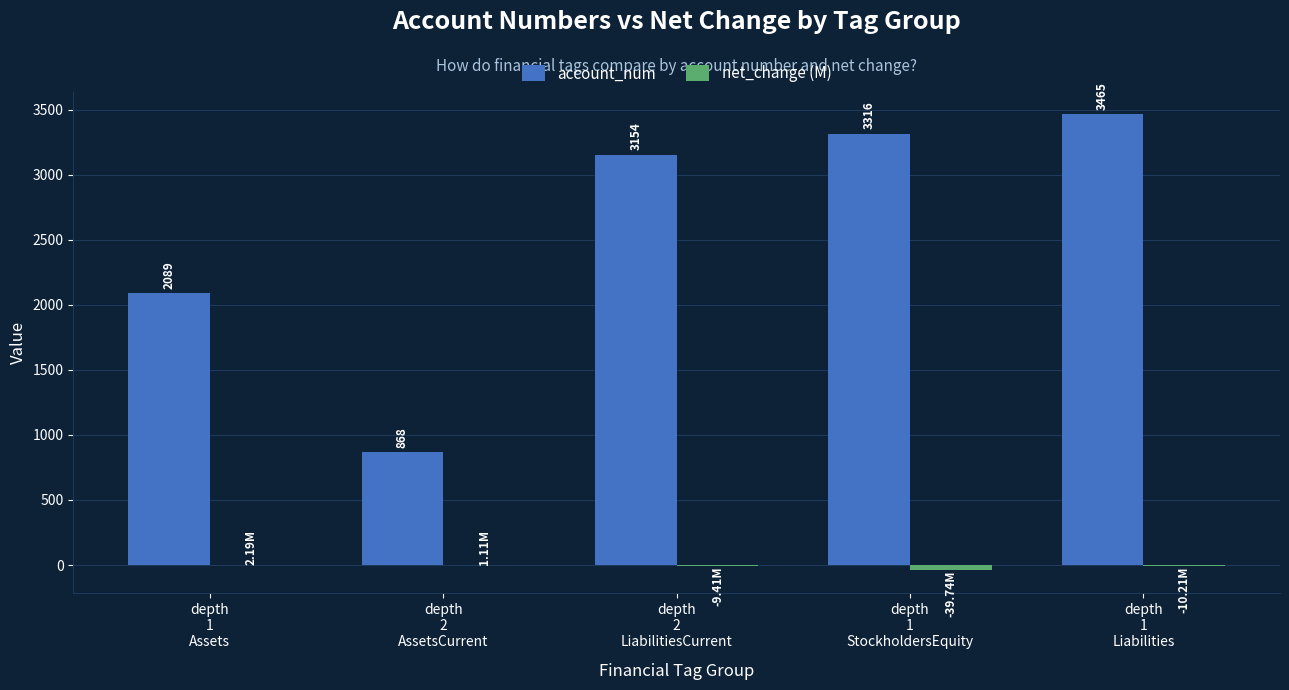

What is the difference between the account_num values at depth
1
Assets and depth
2
AssetsCurrent?

1221.0